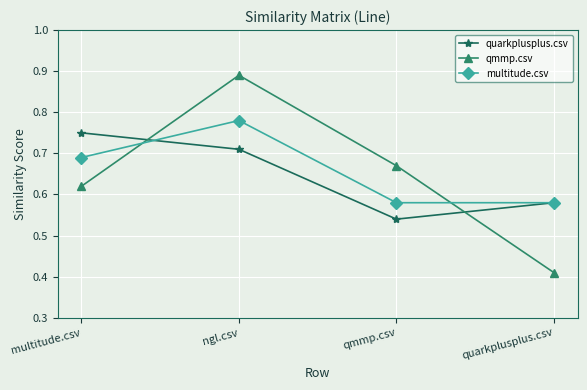

List the series in order of their peak value, highest first.

qmmp.csv, multitude.csv, quarkplusplus.csv